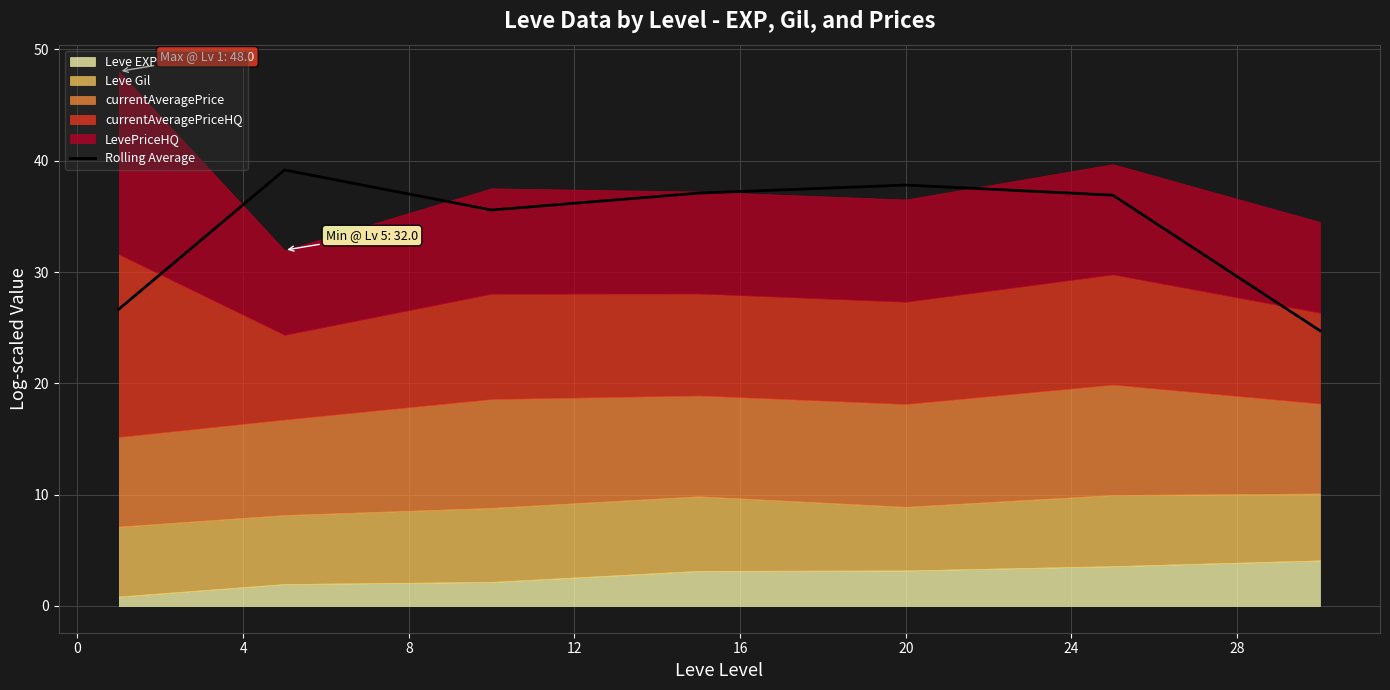

What is the change in value from 12 to 20?

-13.1